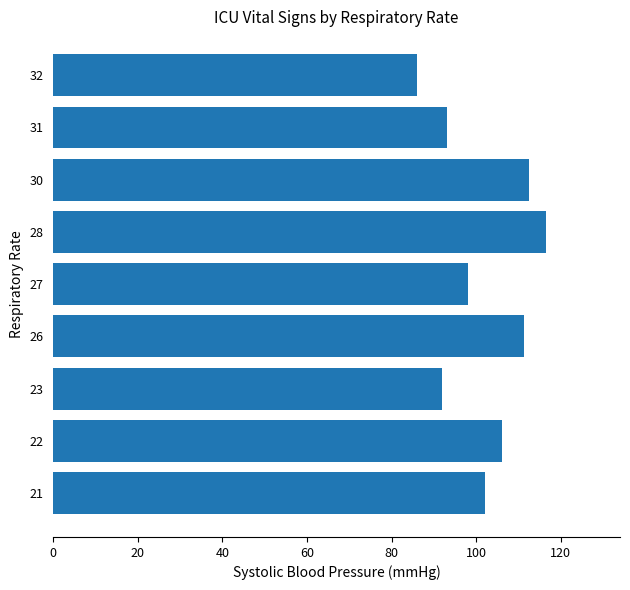

Reading bottom to top, transcribe all the data shown in this chart.

102.0	106.0	92.0	111.3	98.0	116.5	112.5	93.0	86.0